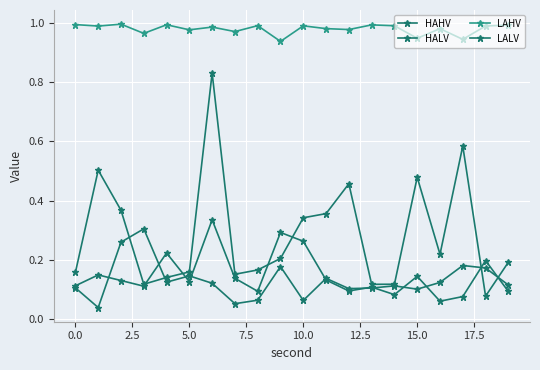

How many lines are shown in the chart?

4